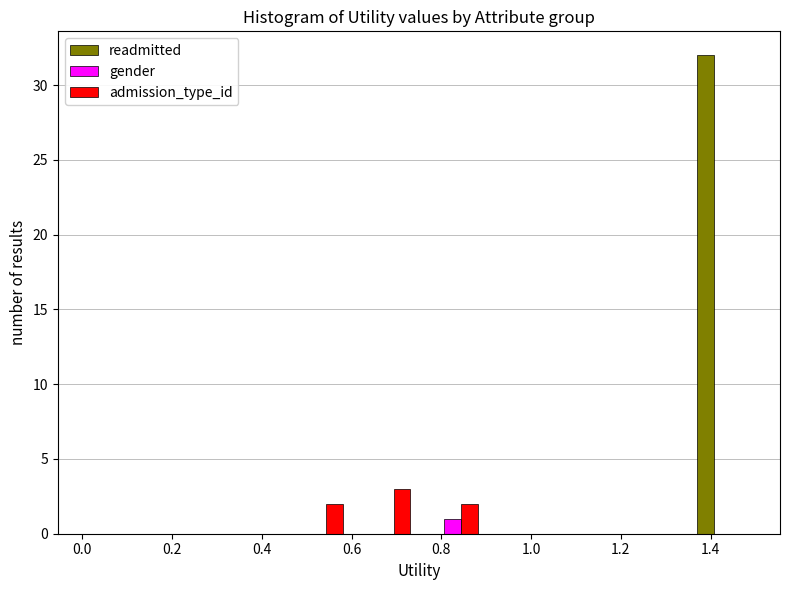

What is the height of the admission_type_id bar covering 0.60 to 0.75 on the x-axis? Neither the bar edges nor the heights are printed on the chart, so give them approximately, as read against the axes.

3